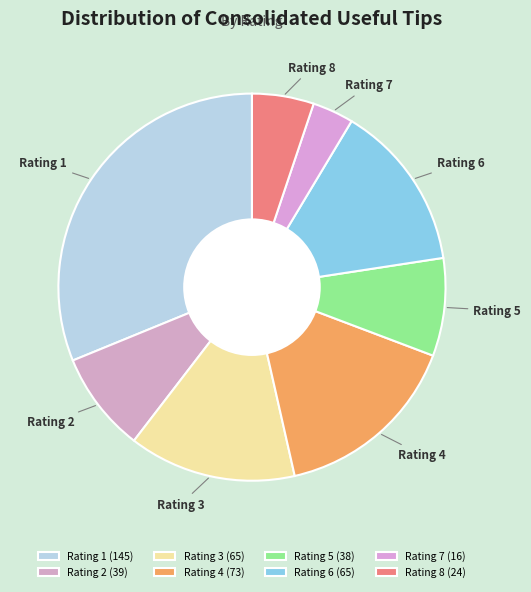

Approximately how many times larger is the value at Rating 3 compared to Rating 1?

0.4